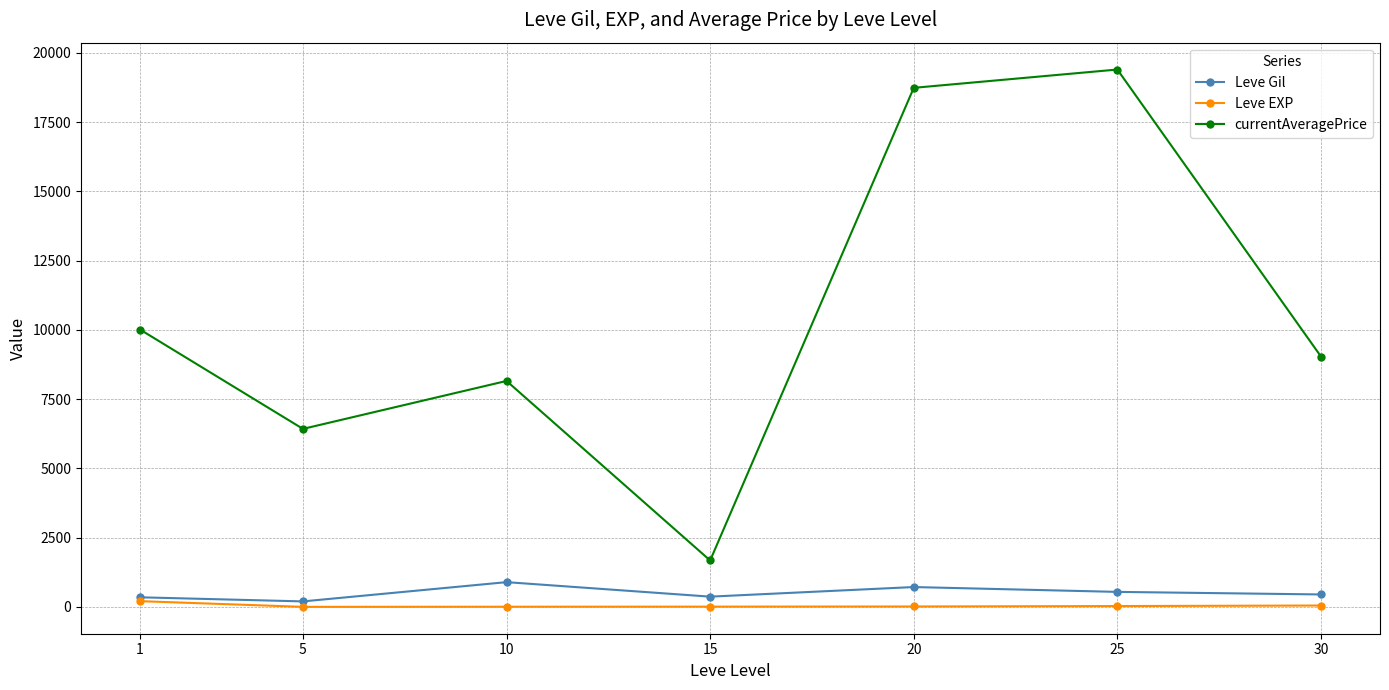

Between 1 and 15, which series saw the biggest shift?

currentAveragePrice